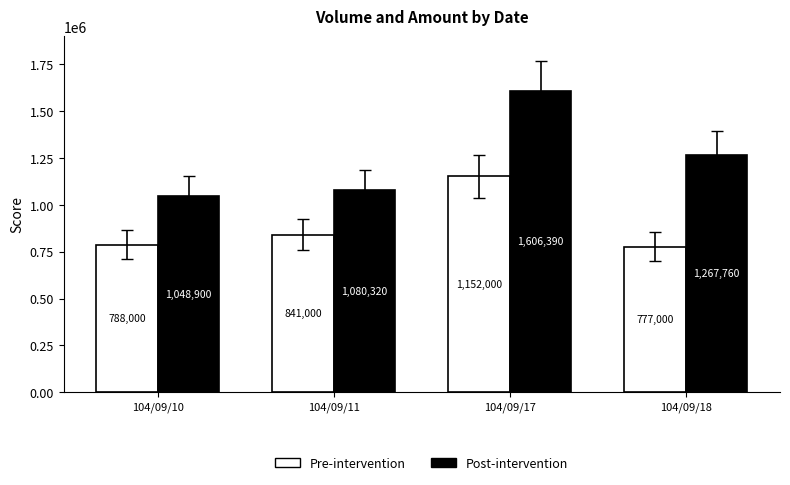

Where is Pre-intervention nearest to the value 964500?

104/09/11